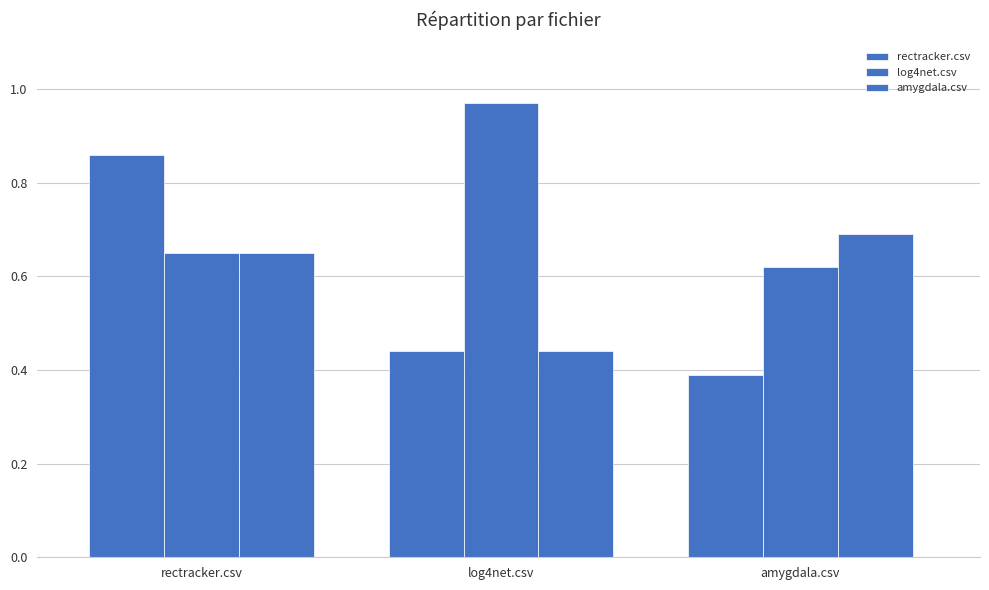

How many bars are there in total?

9